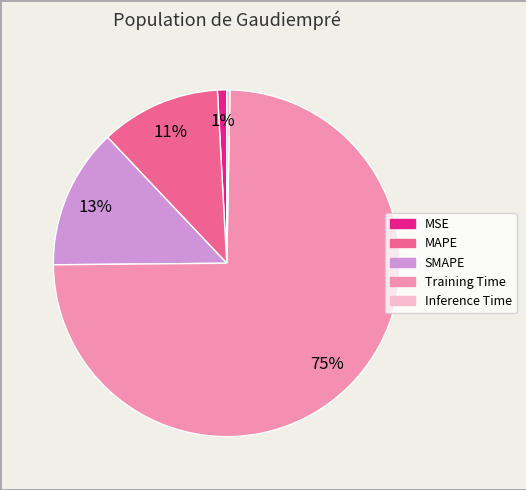

Which has a higher value, MAPE or Inference Time?

MAPE